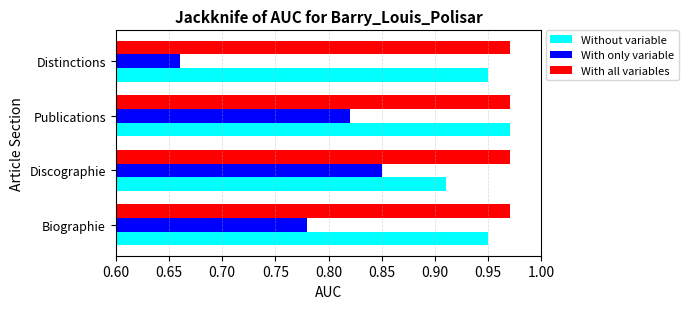

Rank the series at Biographie from lowest to highest value.

With only variable, Without variable, With all variables